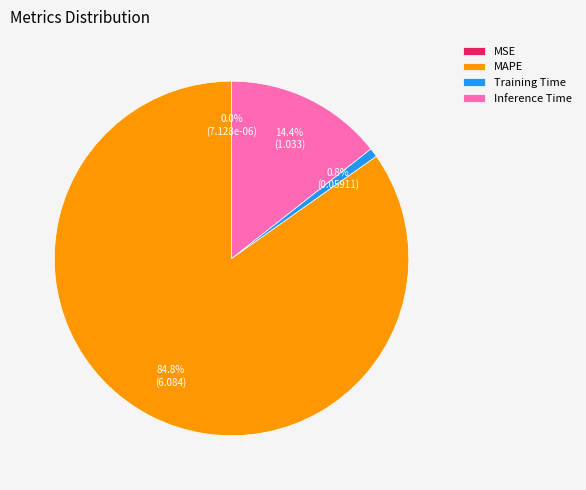

To the nearest percent, what is the average slice percentage?

25%